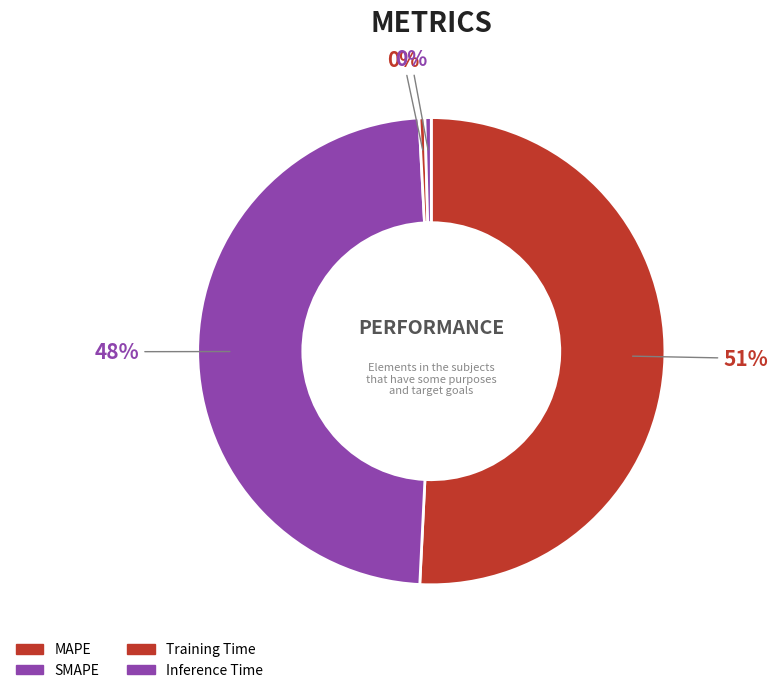

What is the smallest slice in the pie chart?

Training Time